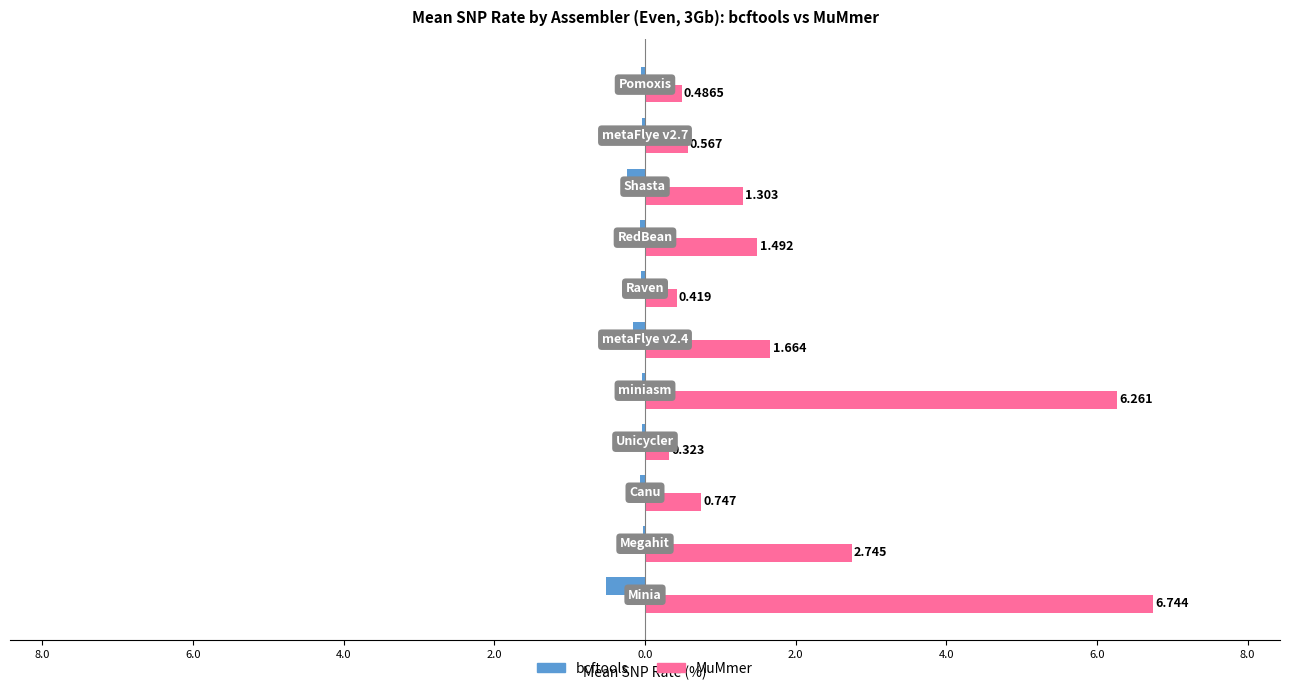

What are all the series names shown in the legend?

bcftools, MuMmer